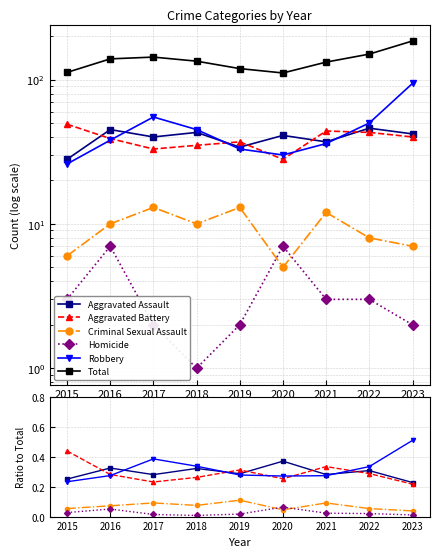

What is the difference between the maximum and minimum values in the Homicide series?

0.1